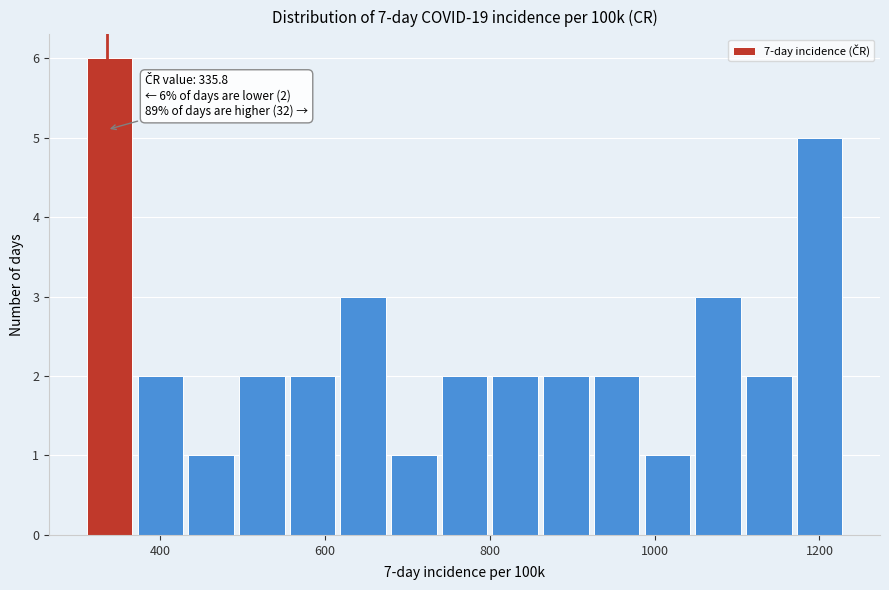

Read against the x-axis, roughly where is the centre of the tallest bar?

340